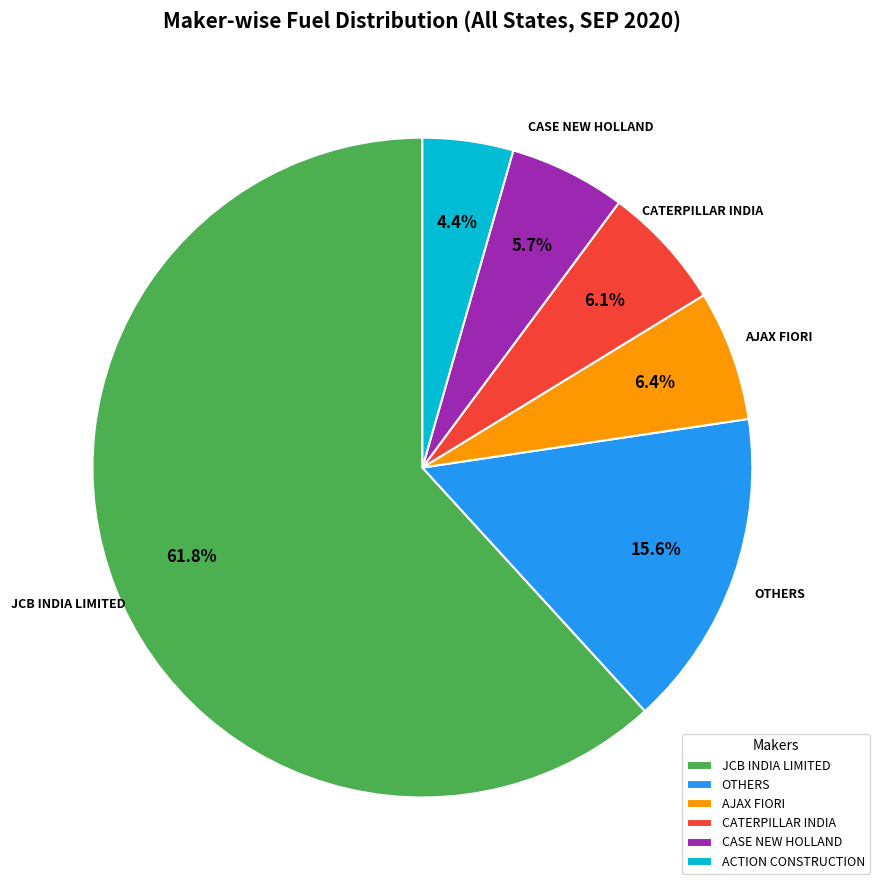

Does ACTION CONSTRUCTION represent more than half of the total?

No